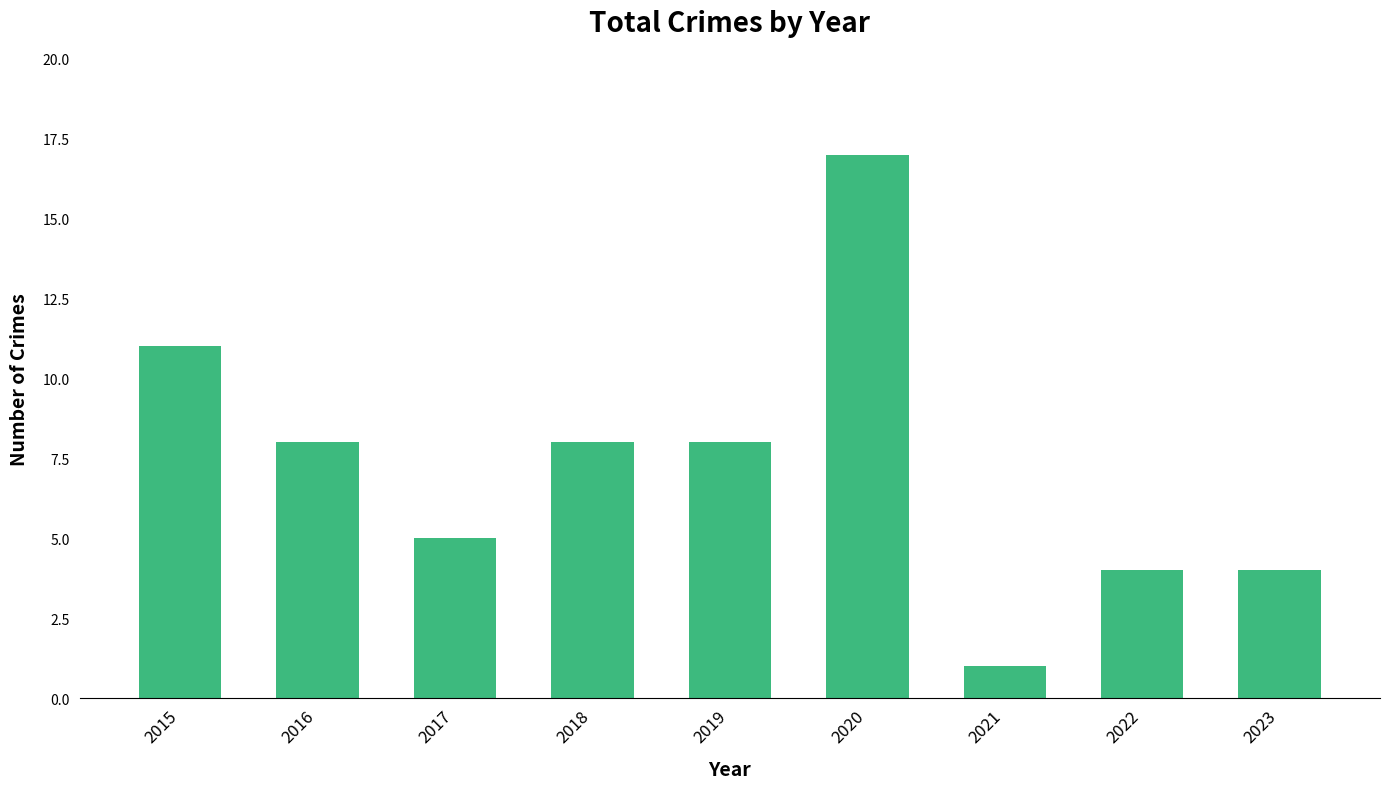

How many bars are there in total?

9